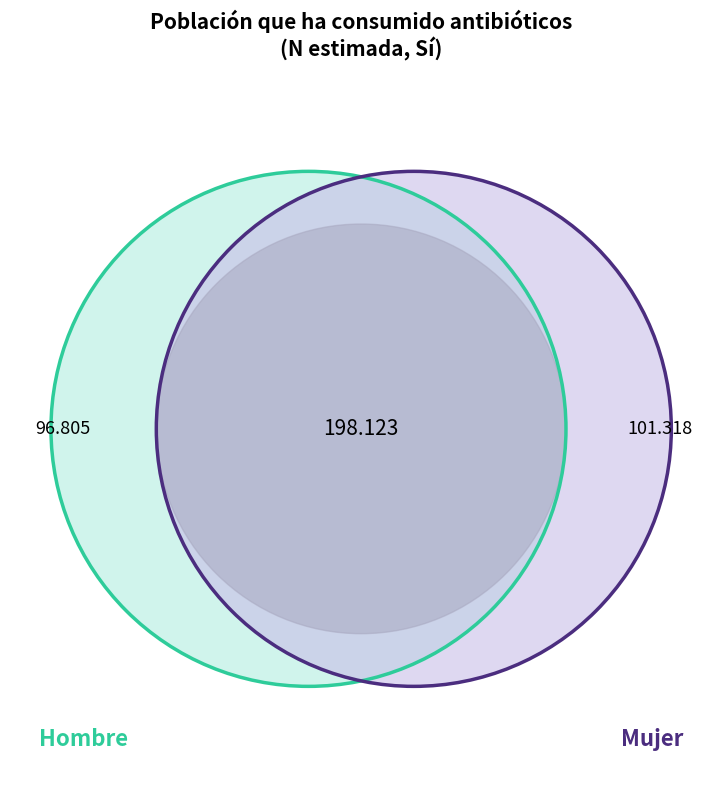

Is the sum of Sí (Mujer) and Sí (Total) greater than half?

Yes